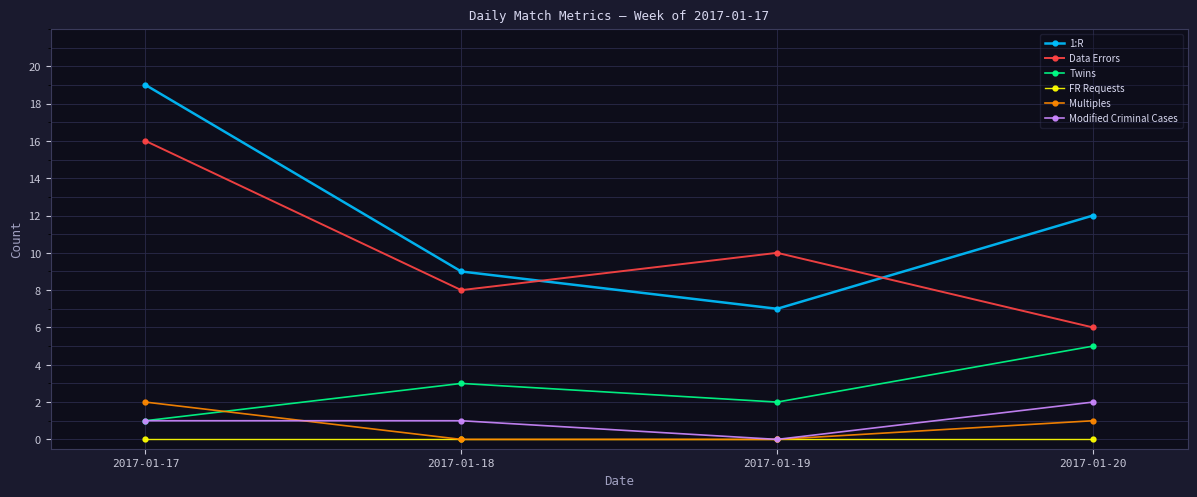

What is the value of the Twins point at the 1st from the left?

1